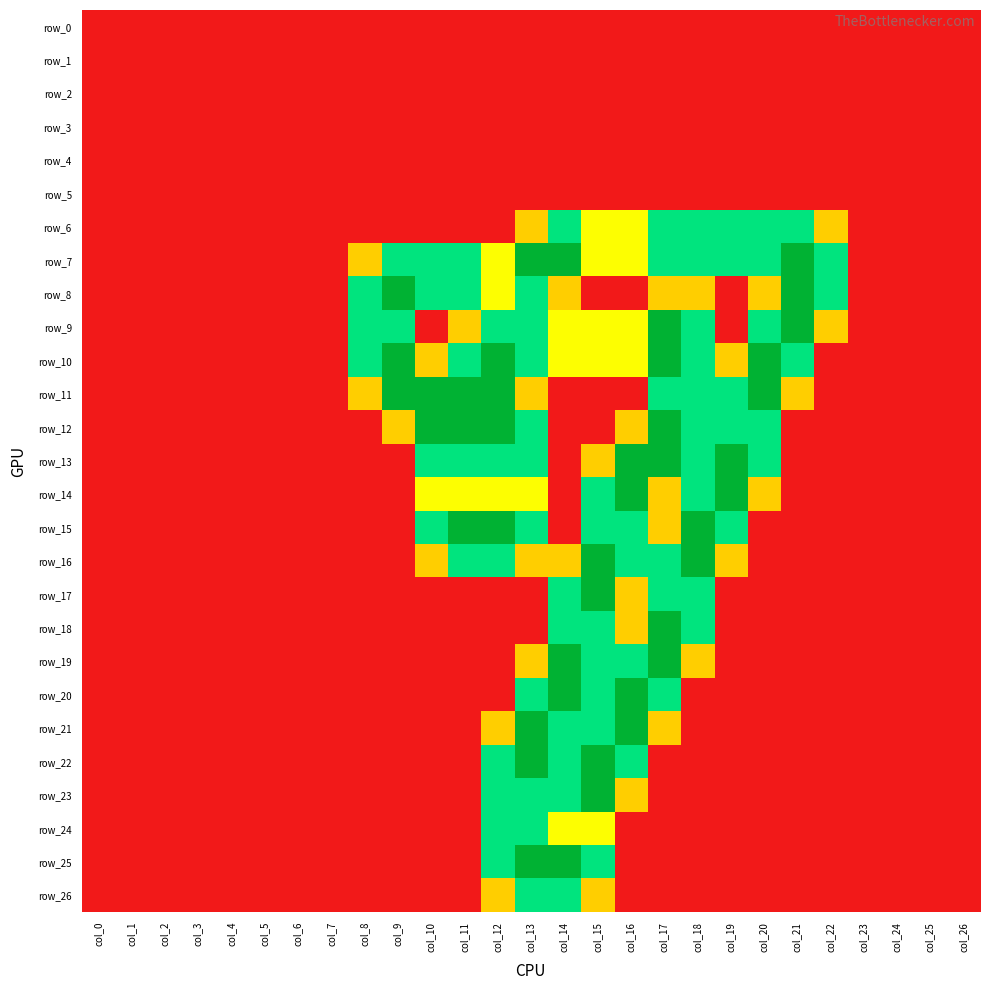

List the labels in order of row_8 value, largest first.

col_9, col_21, col_8, col_10, col_11, col_13, col_22, col_12, col_14, col_17, col_18, col_20, col_0, col_1, col_2, col_3, col_4, col_5, col_6, col_7, col_15, col_16, col_19, col_23, col_24, col_25, col_26